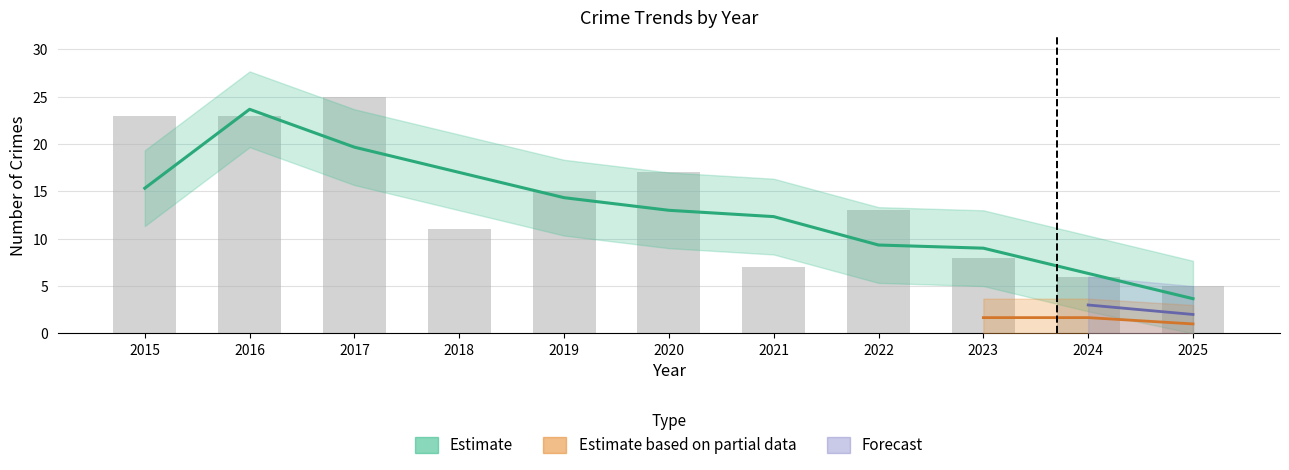

At which label does Total first exceed 13?

2015